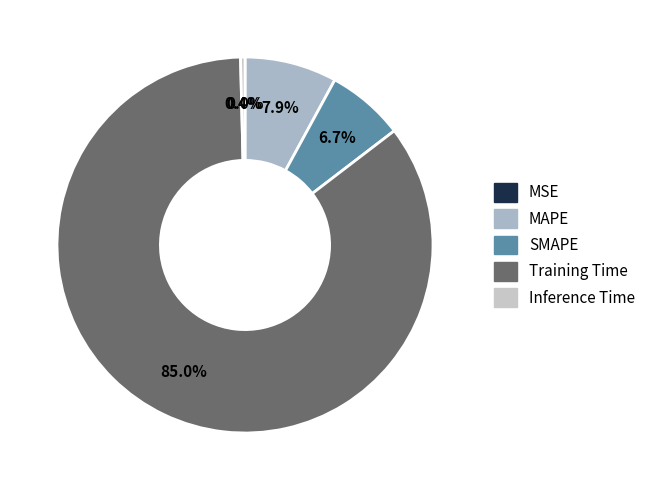

Which category has the biggest portion of the pie?

Training Time